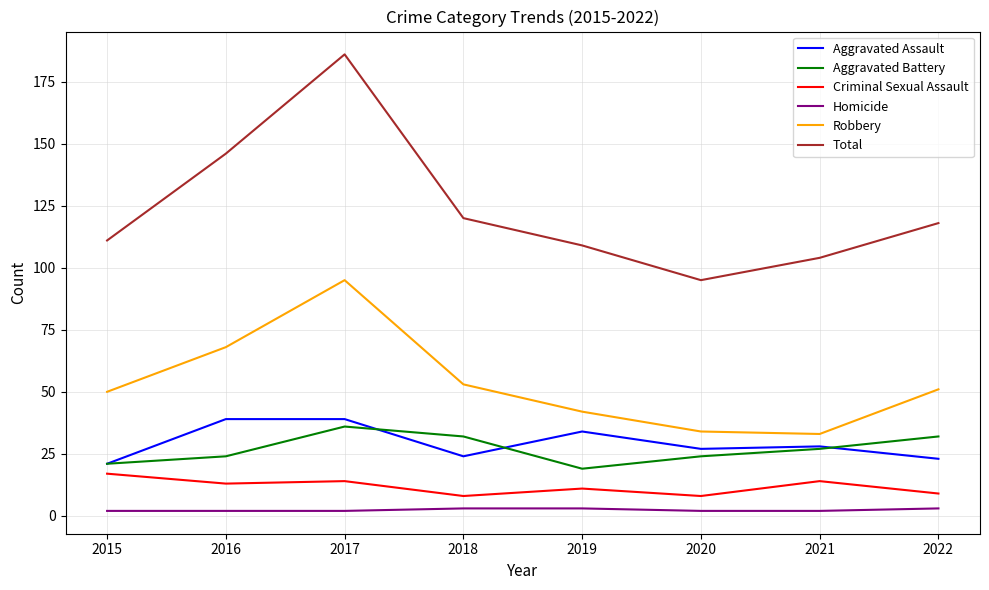

List the series in order of their peak value, lowest first.

Homicide, Criminal Sexual Assault, Aggravated Battery, Aggravated Assault, Robbery, Total